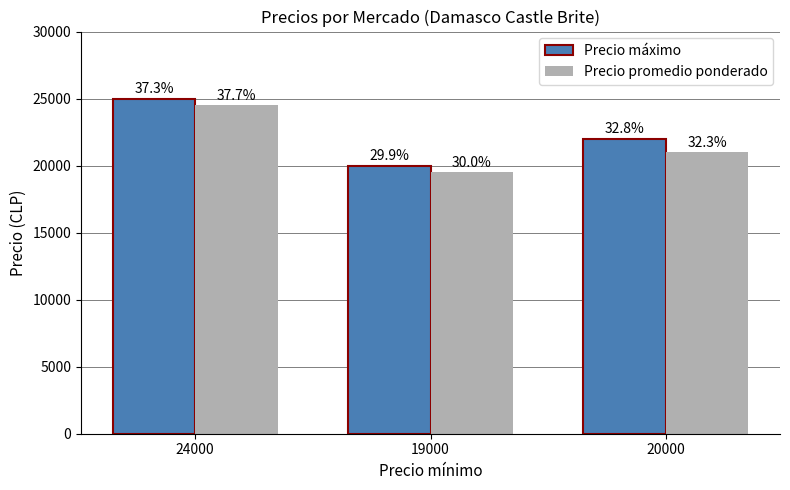

How many groups of bars are there?

3